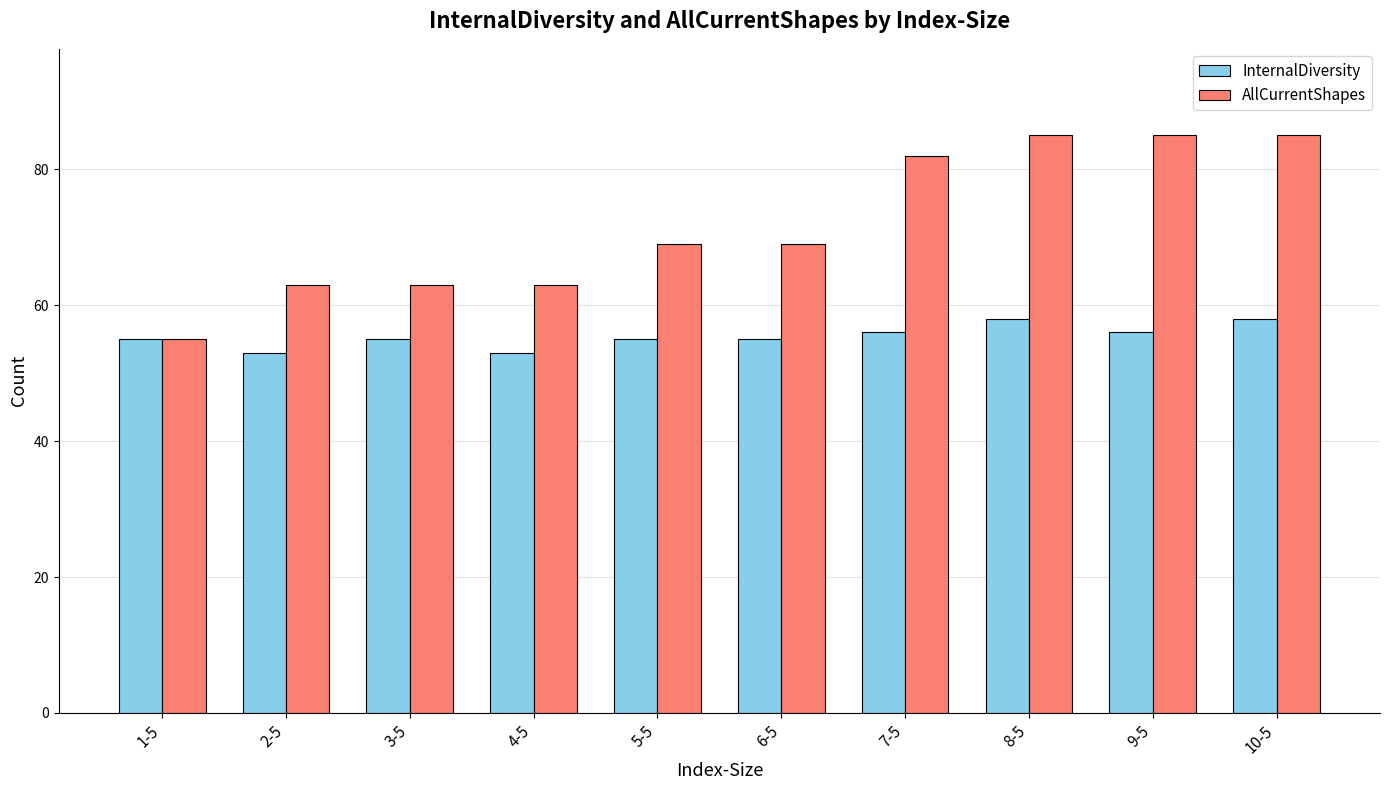

Reading right to left, list all the values displayed in this chart.

InternalDiversity: 10-5=58	9-5=56	8-5=58	7-5=56	6-5=55	5-5=55	4-5=53	3-5=55	2-5=53	1-5=55
AllCurrentShapes: 10-5=85	9-5=85	8-5=85	7-5=82	6-5=69	5-5=69	4-5=63	3-5=63	2-5=63	1-5=55